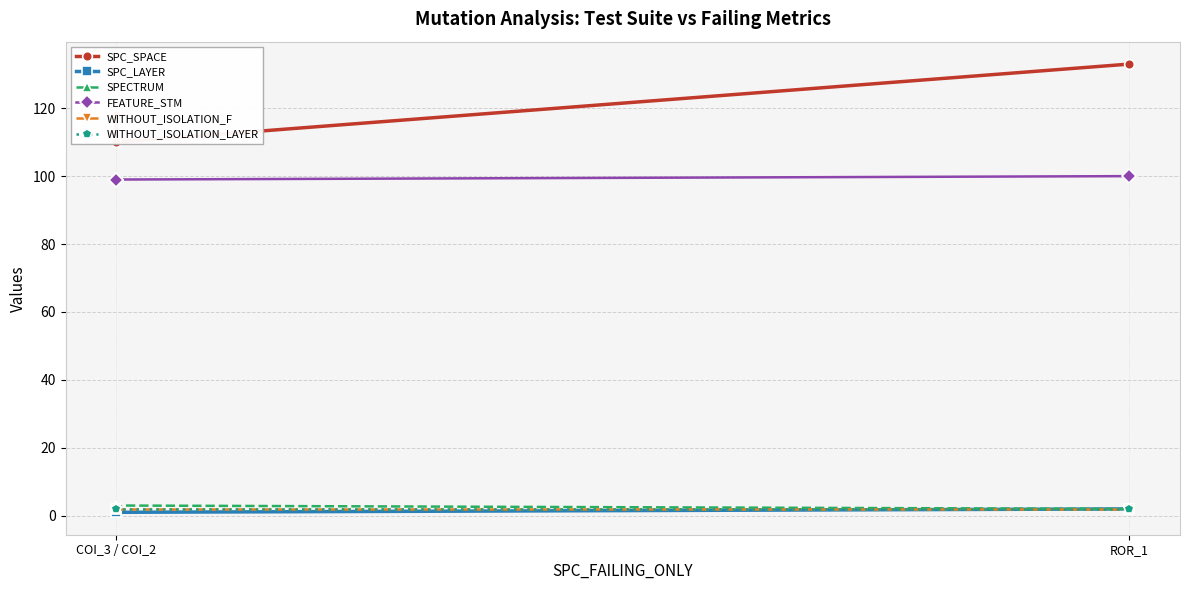

The SPECTRUM series shows 5 at COI_3 / COI_2. True or false?

False